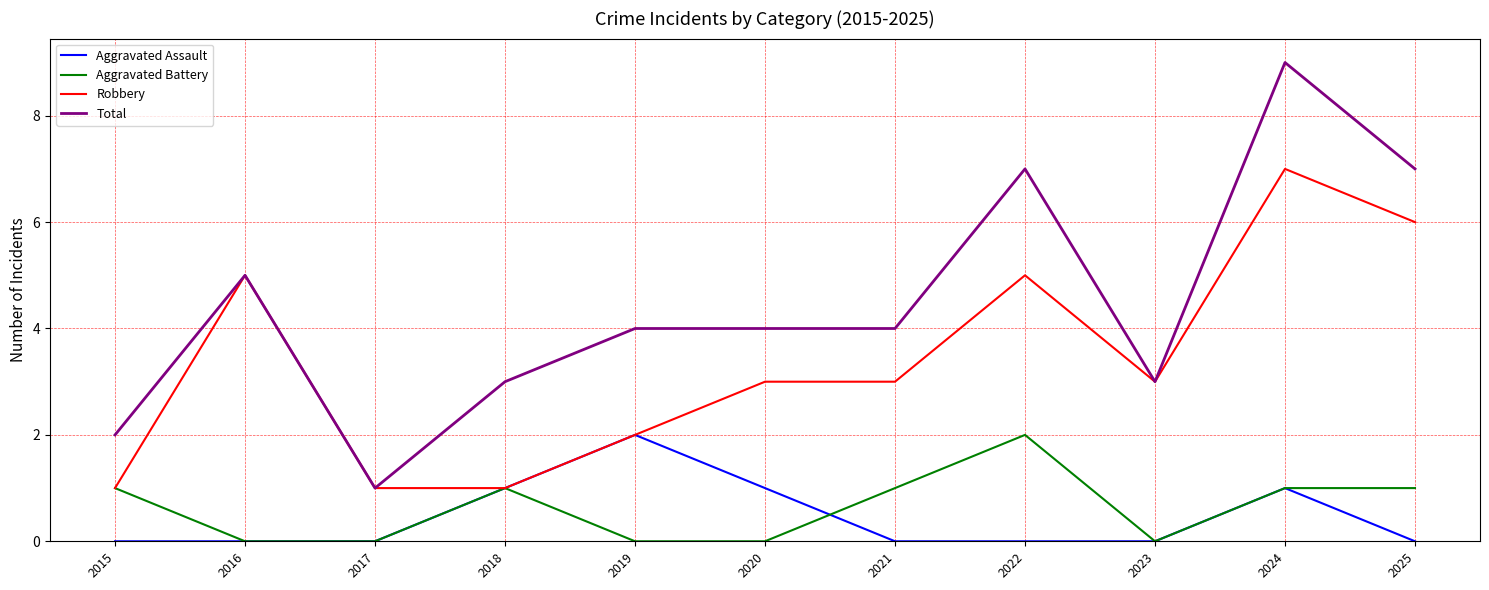

The value of Total at 2015 is 2. True or false?

True